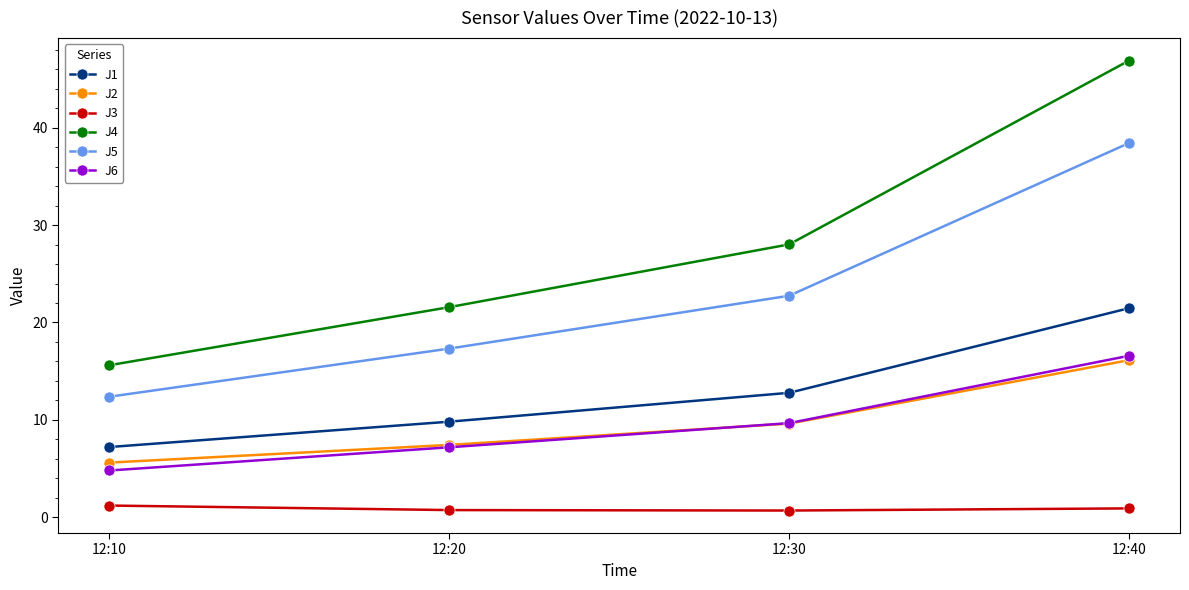

The value of J1 at 12:10 is 7.2. True or false?

True